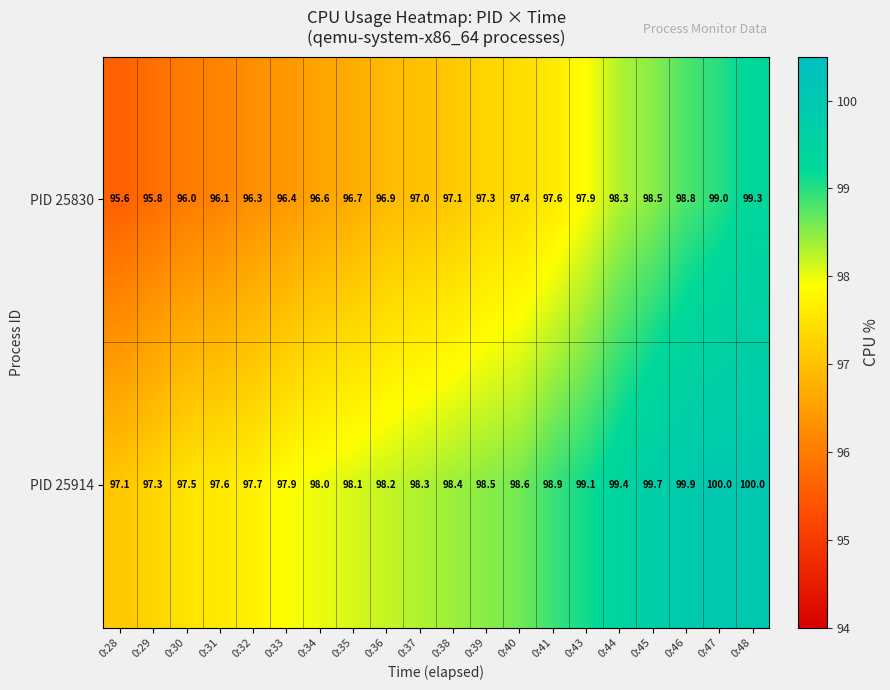

How many categories are shown in the chart?

20